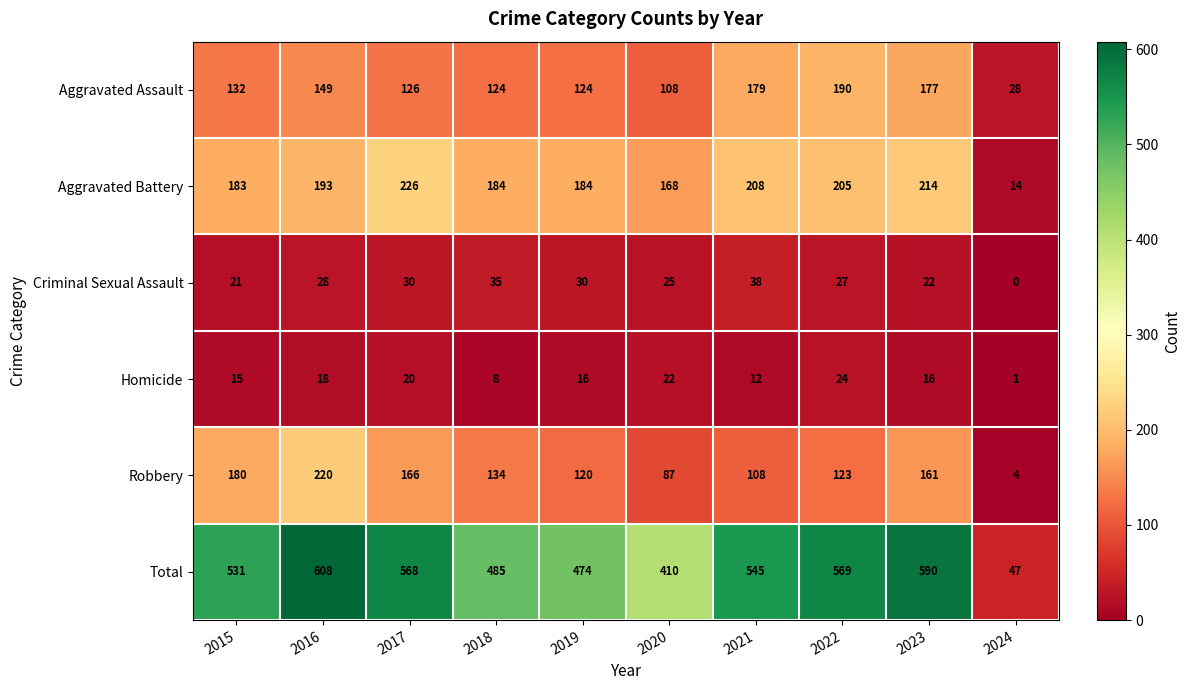

List the series in order of their peak value, lowest first.

Homicide, Criminal Sexual Assault, Aggravated Assault, Robbery, Aggravated Battery, Total